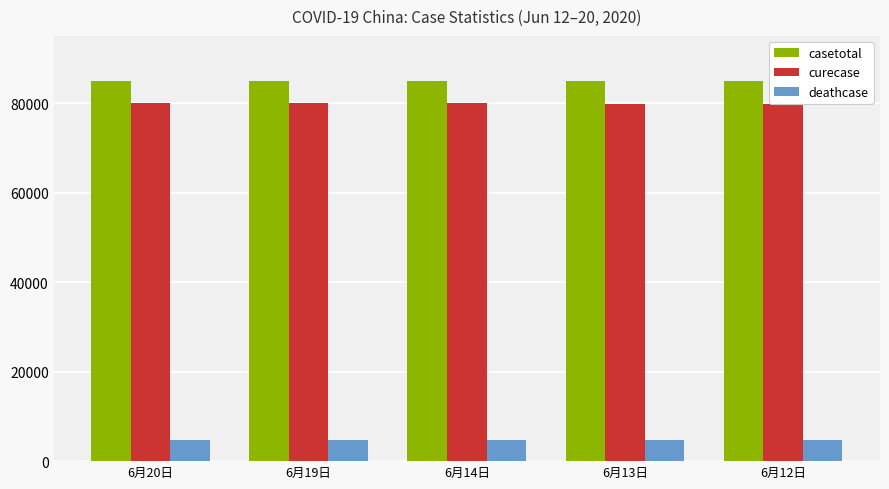

What is the spread (max minus min) of values at 6月14日?

80295